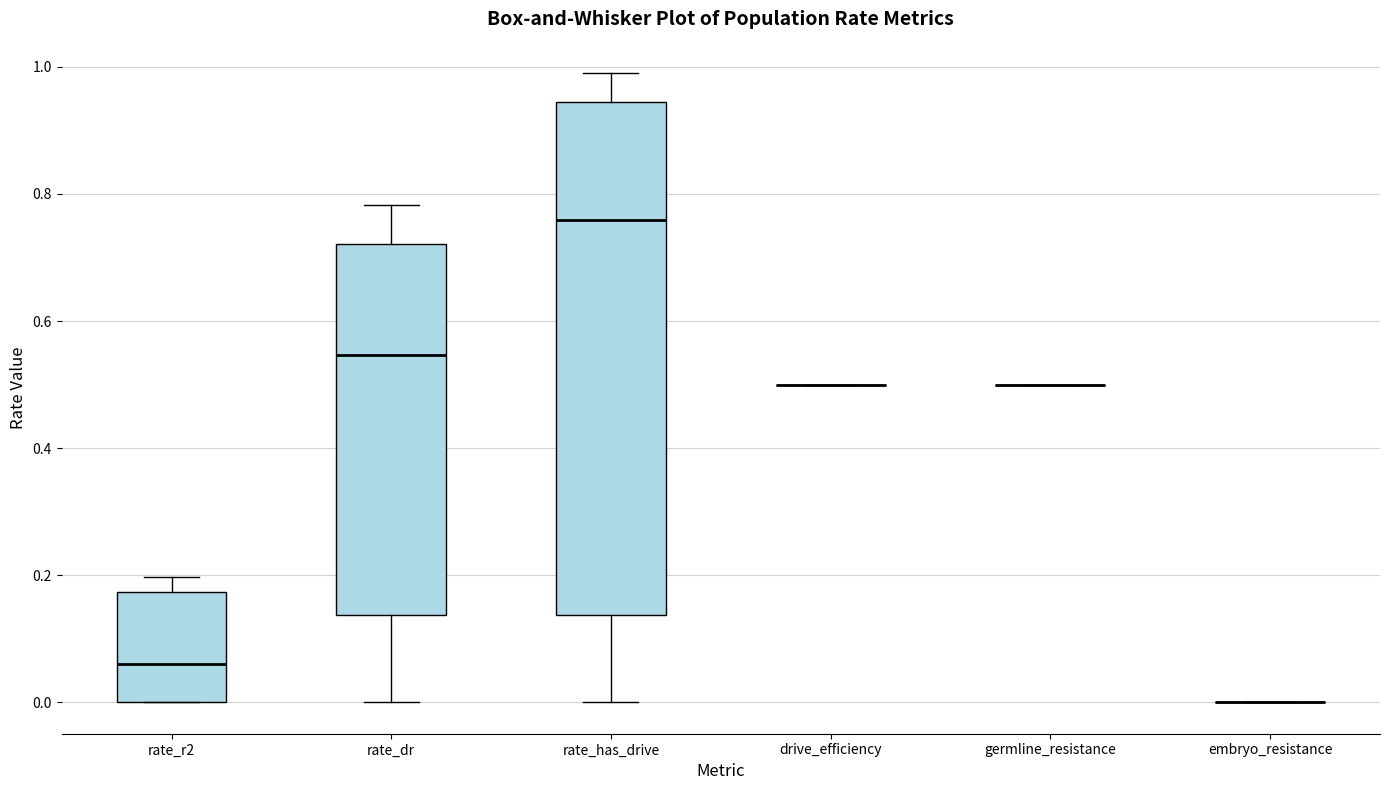

Comparing the boxes themselves (not the whiskers), which one is the tallest?

rate_has_drive